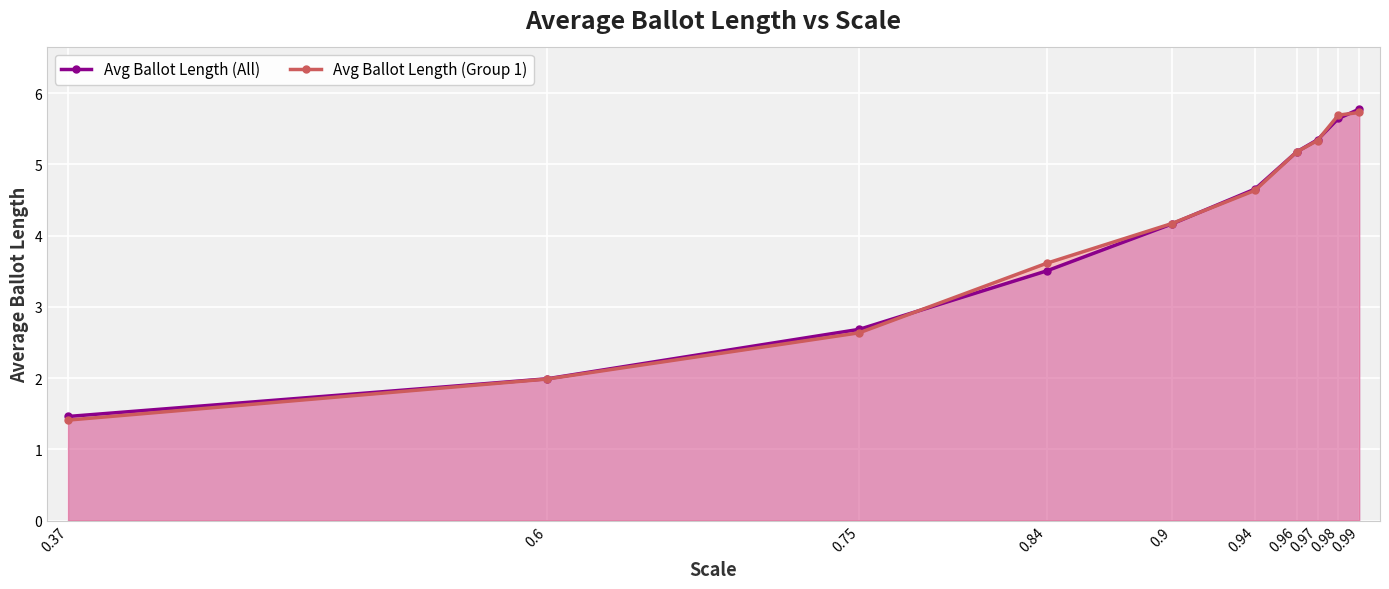

Which category has the lowest value in the Avg Ballot Length (All) series?

0.37